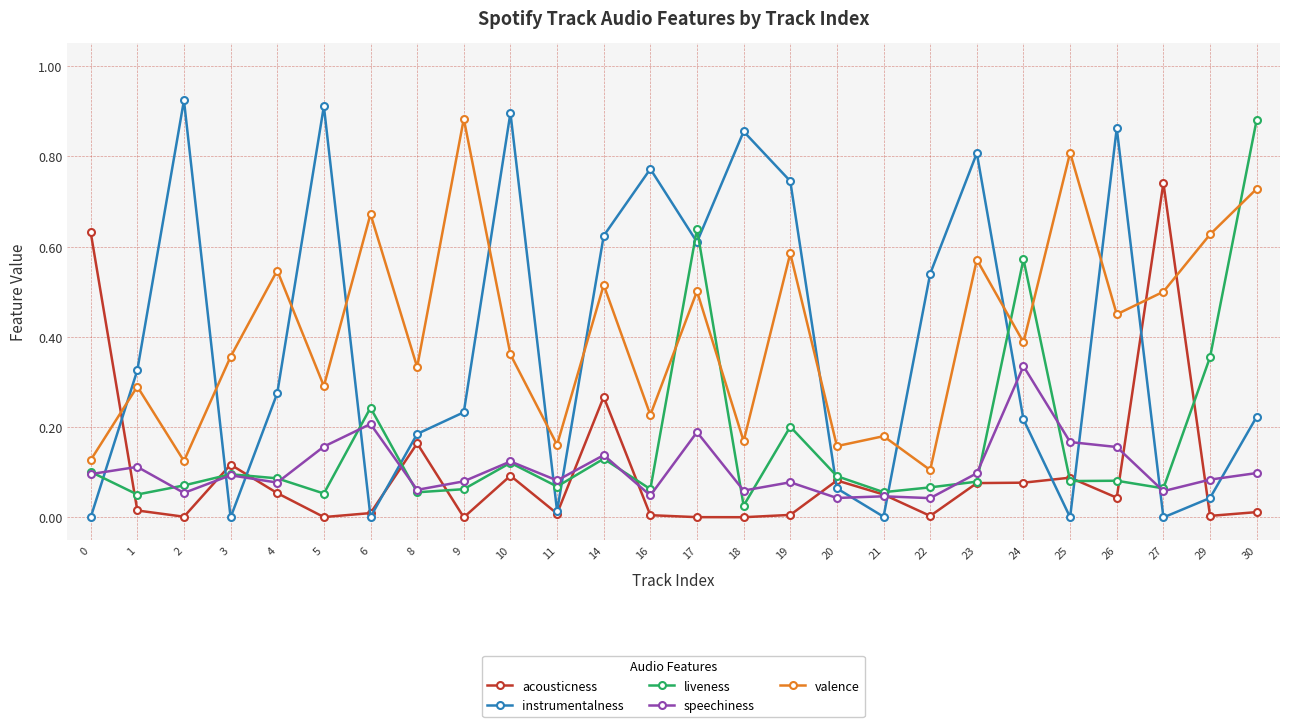

Is the value of liveness at 18 greater than the value of acousticness at 18?

Yes